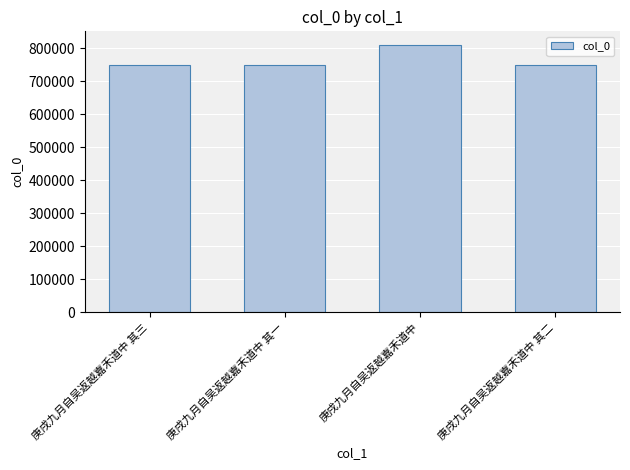

What is the approximate value at 庚戌九月自吴返越嘉禾道中 其二?

748542